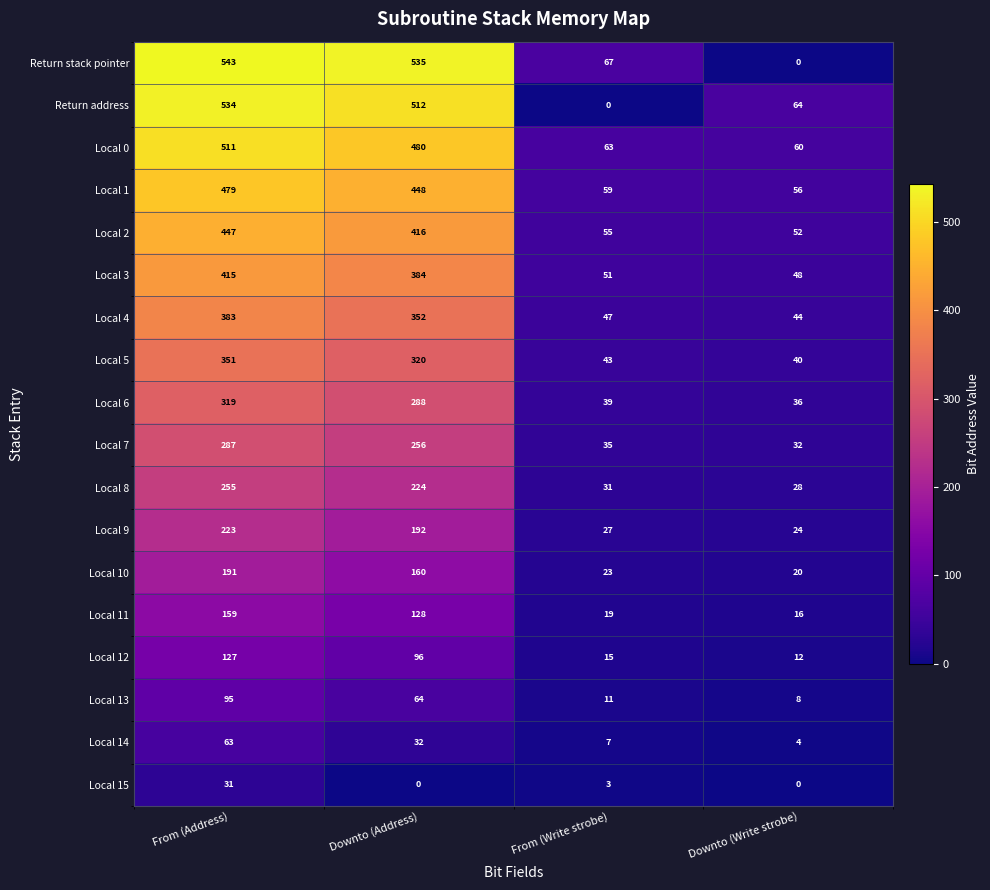

List the series in order of their peak value, lowest first.

Local 15, Local 14, Local 13, Local 12, Local 11, Local 10, Local 9, Local 8, Local 7, Local 6, Local 5, Local 4, Local 3, Local 2, Local 1, Local 0, Return address, Return stack pointer